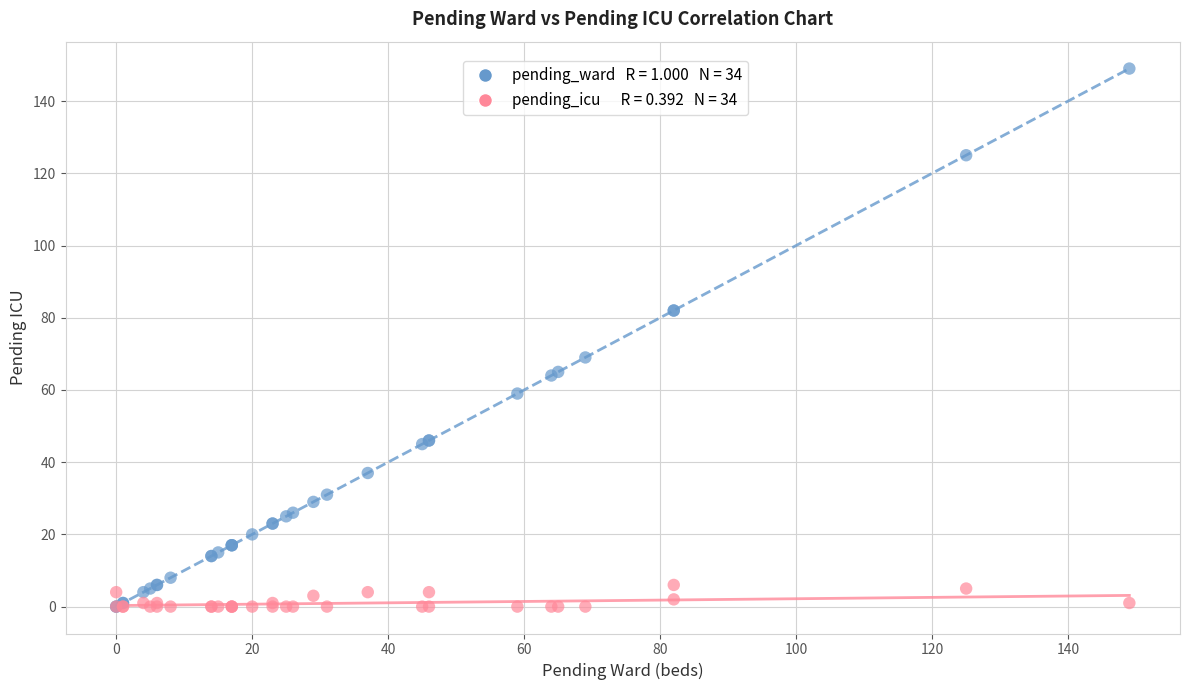

Across all series, what Y value is closest to 74?

69